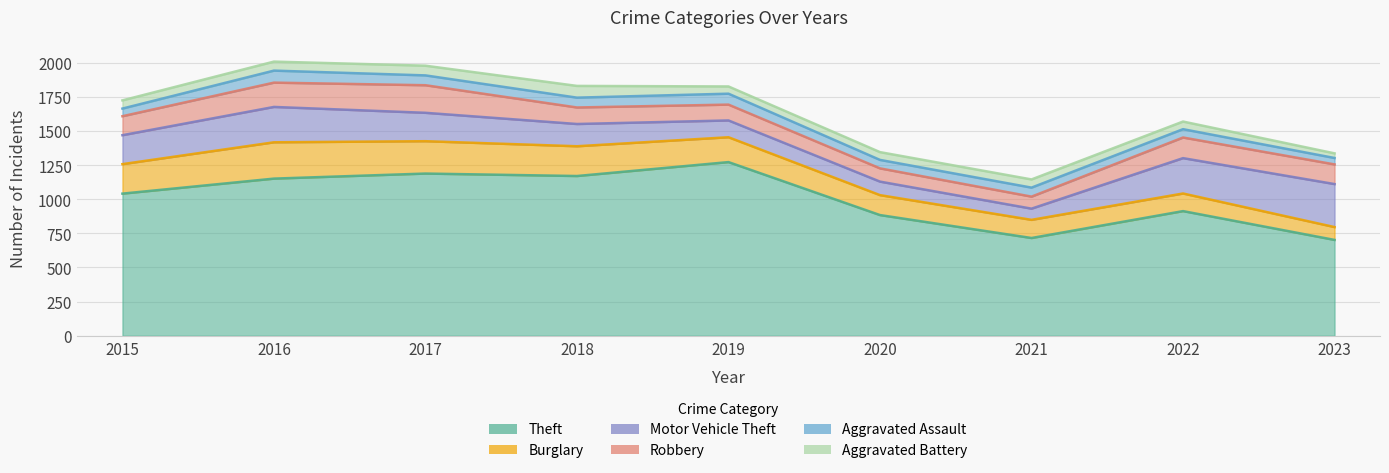

How many interior local peaks does the Aggravated Battery series have?

2